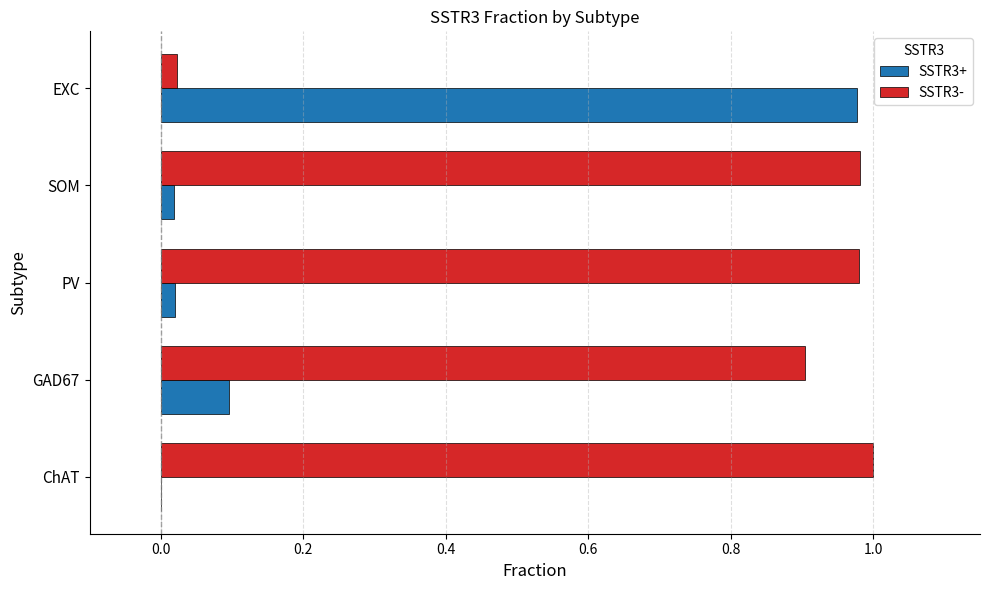

What is the sum of all SSTR3- values?

3.9